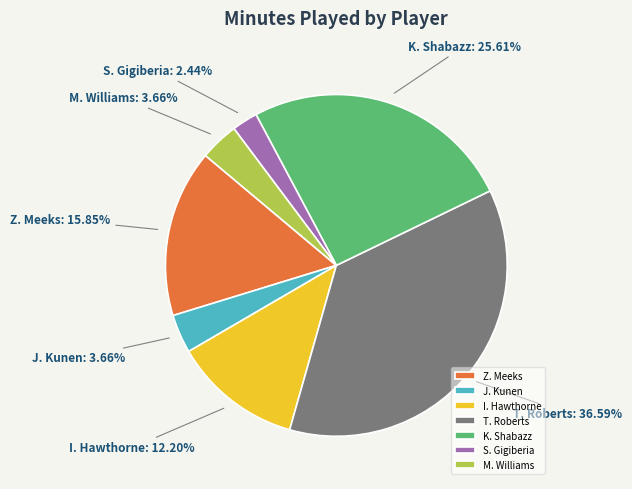

To the nearest percent, what is the difference between the largest and smallest slice percentages?

34%